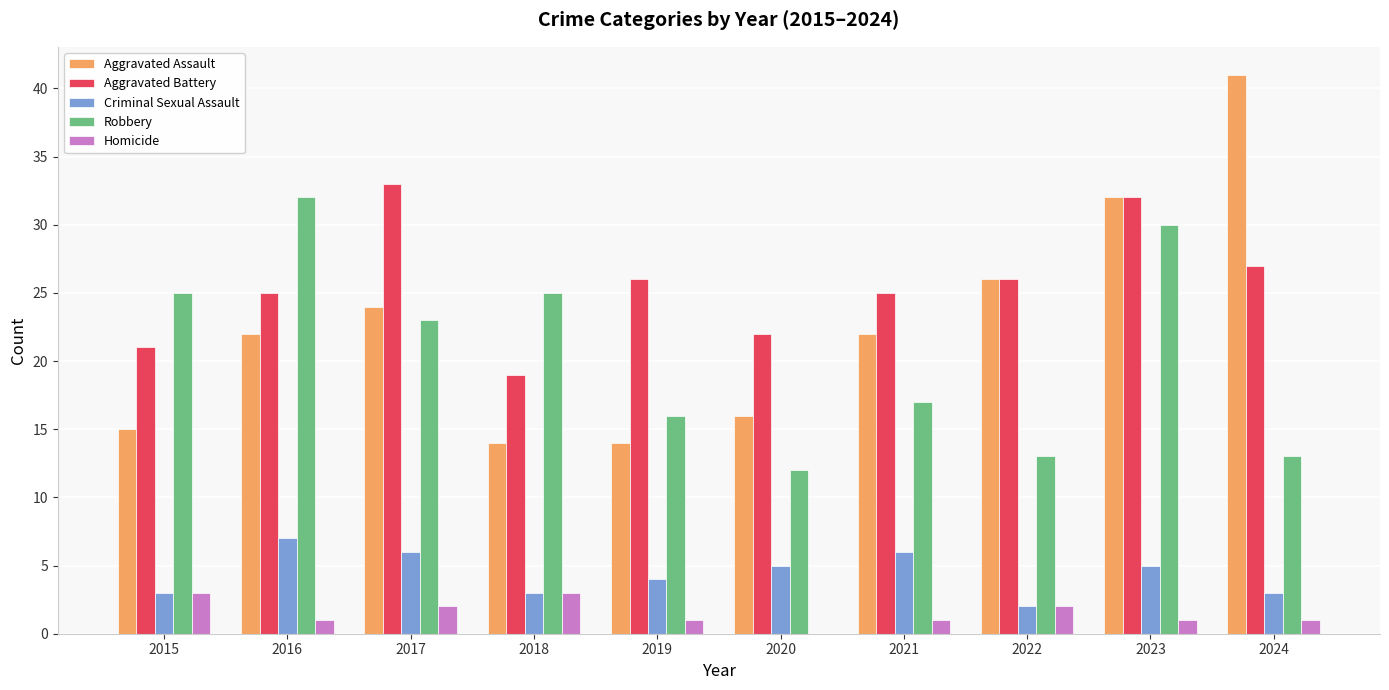

What is the sum of all Robbery values?

206